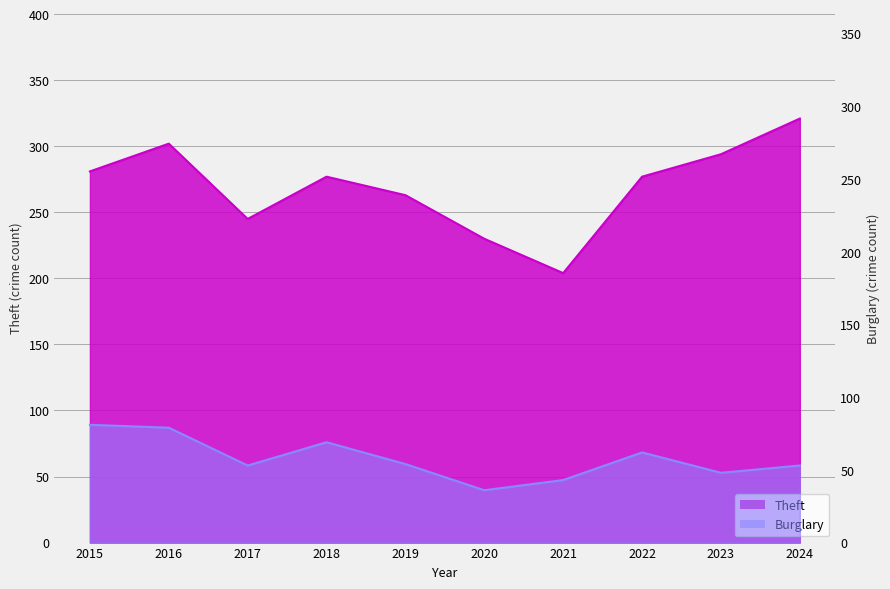

What is the spread (max minus min) of values at 2018?

208